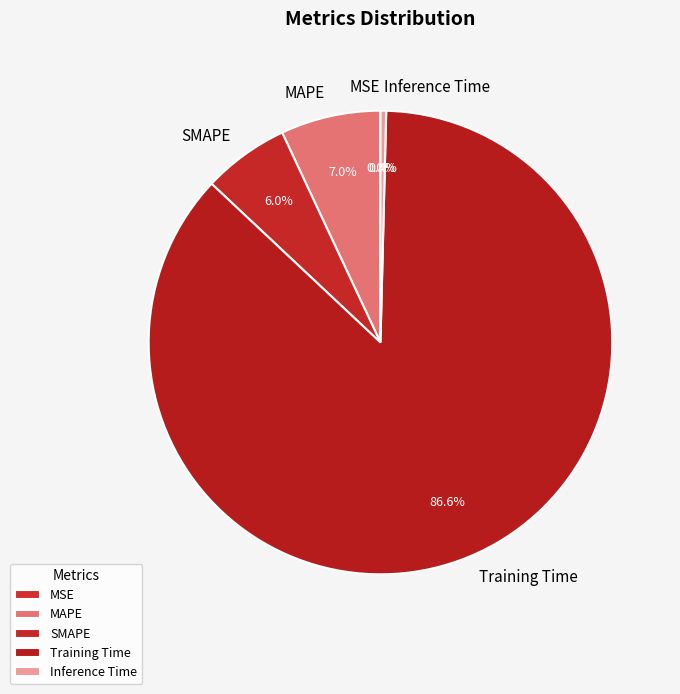

Is there a majority slice in this chart?

Yes